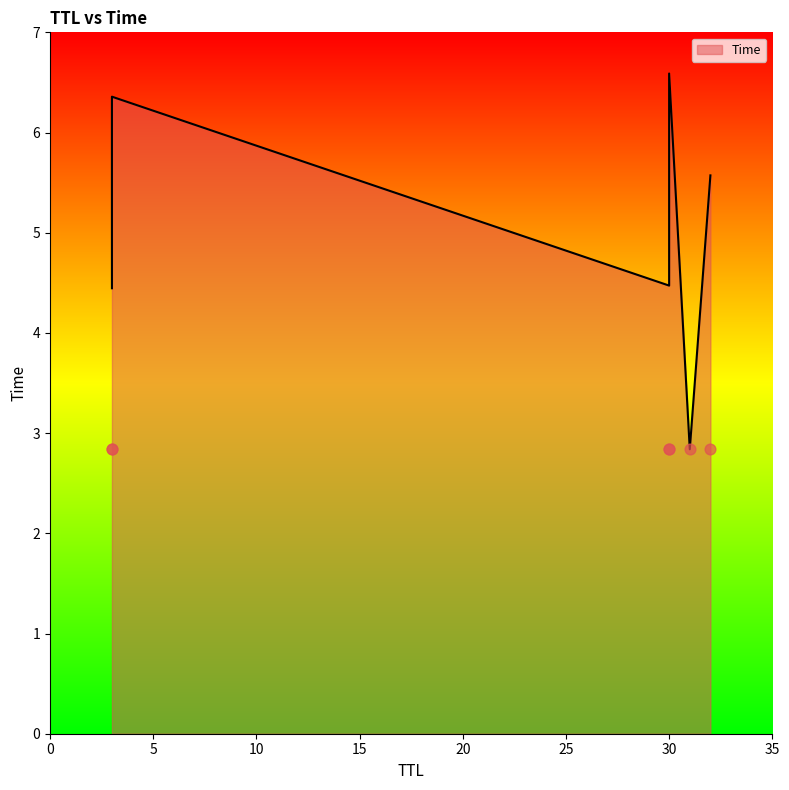

What is the change in value from 30 to 32?

+1.1